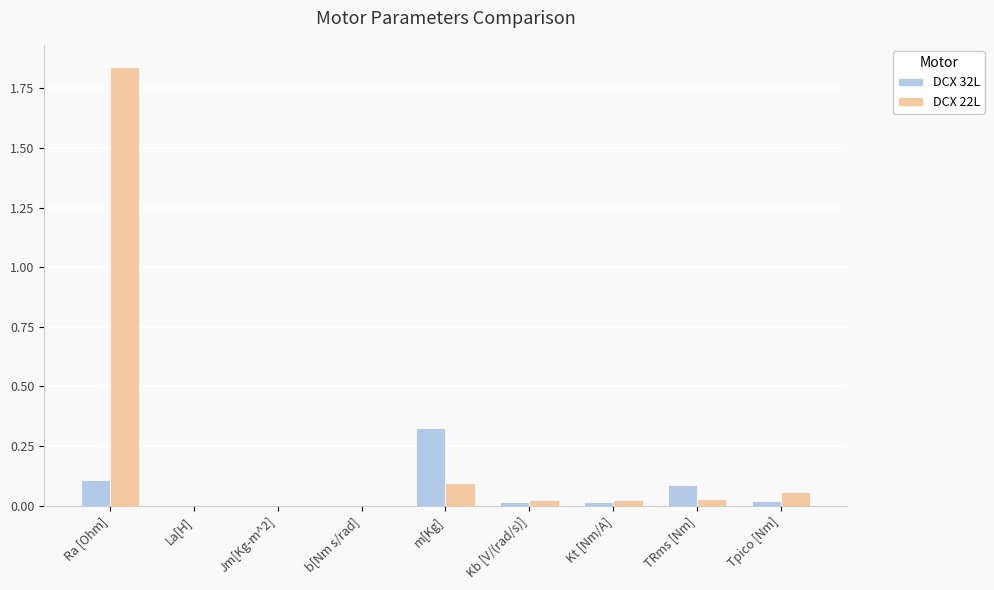

Does the chart contain stacked bars?

No